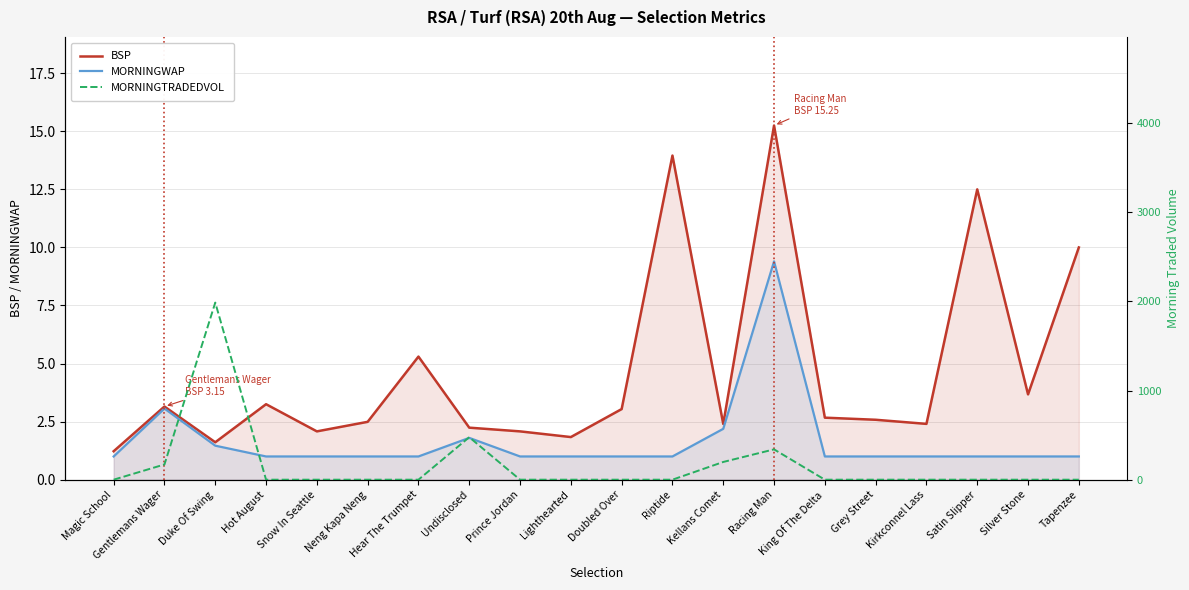

At Duke Of Swing, list the series in order from largest to smallest.

MORNINGTRADEDVOL, BSP, MORNINGWAP